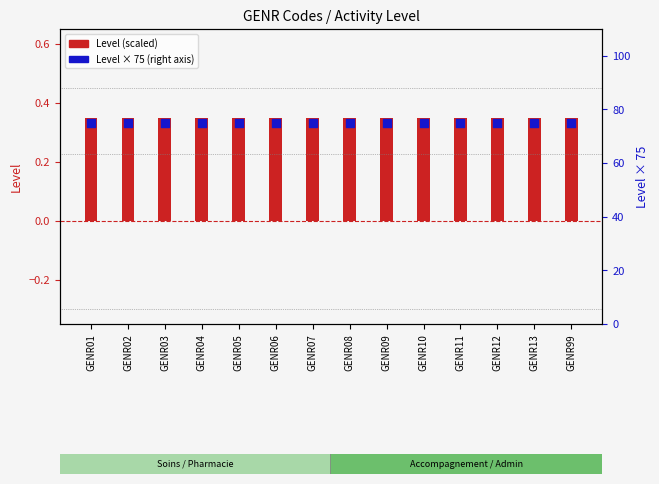

At which category is the sum across all series the highest?

GENR01